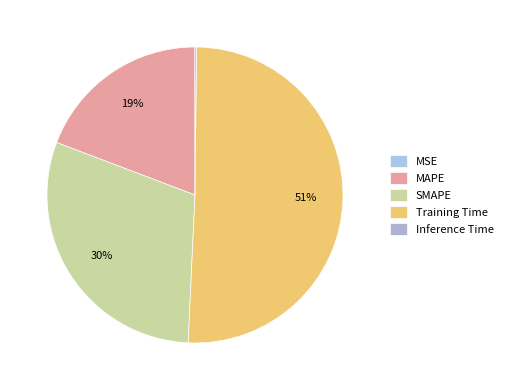

Rank the categories by value from highest to lowest.

Training Time, SMAPE, MAPE, Inference Time, MSE